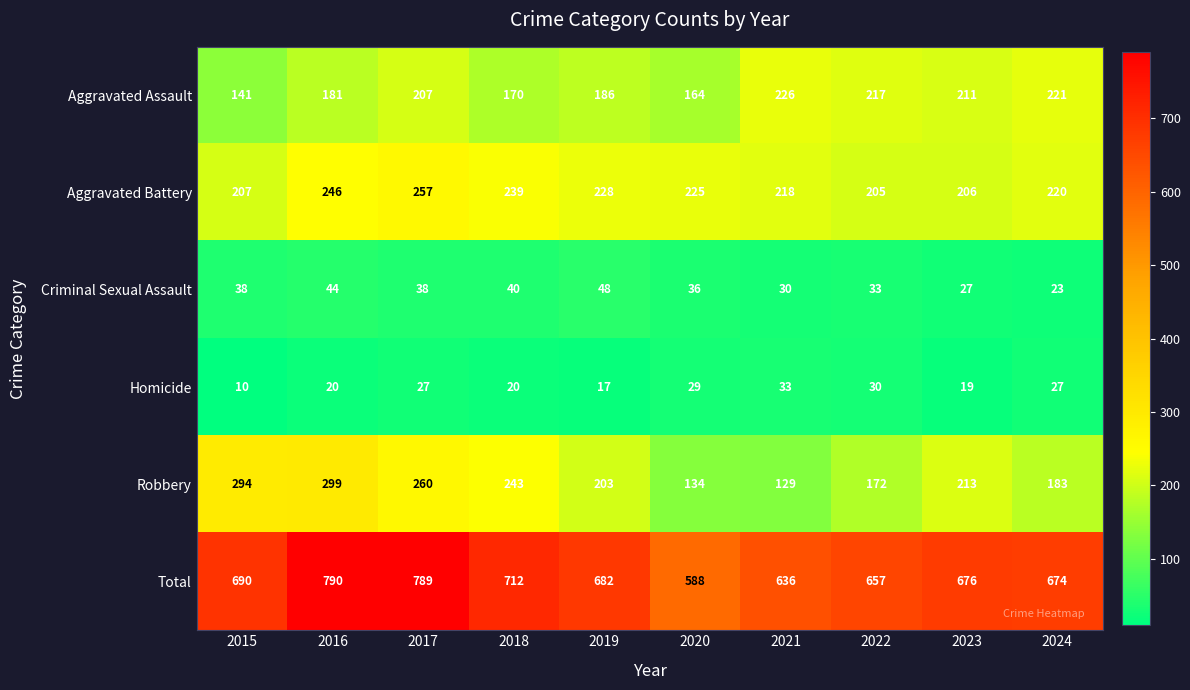

What is the difference between the maximum and minimum values in the Aggravated Battery series?

52